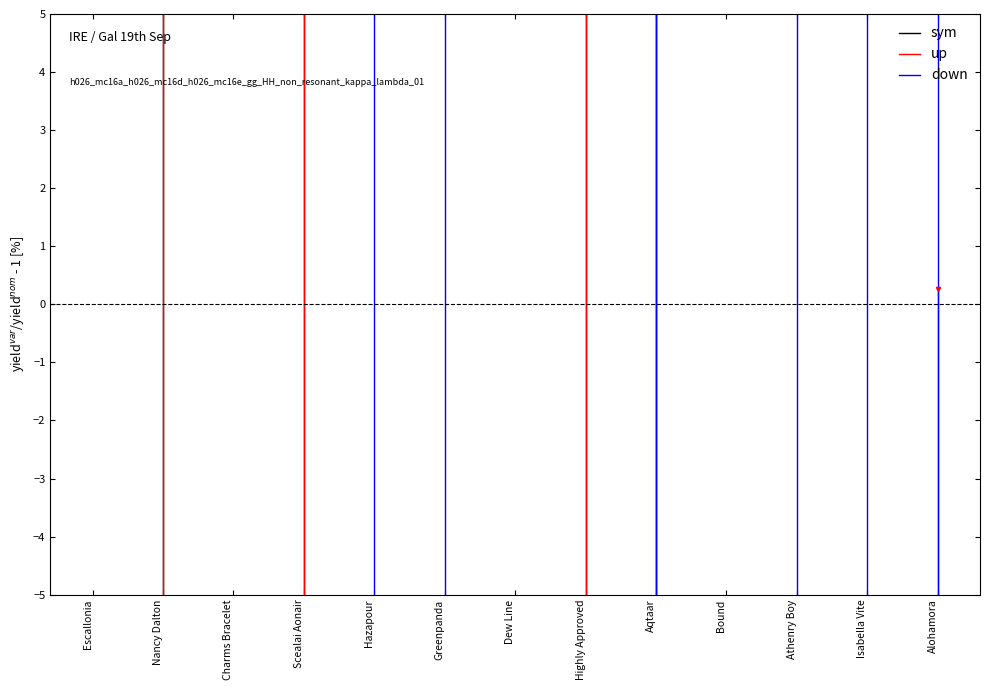

How many times do down and sym cross each other?

8